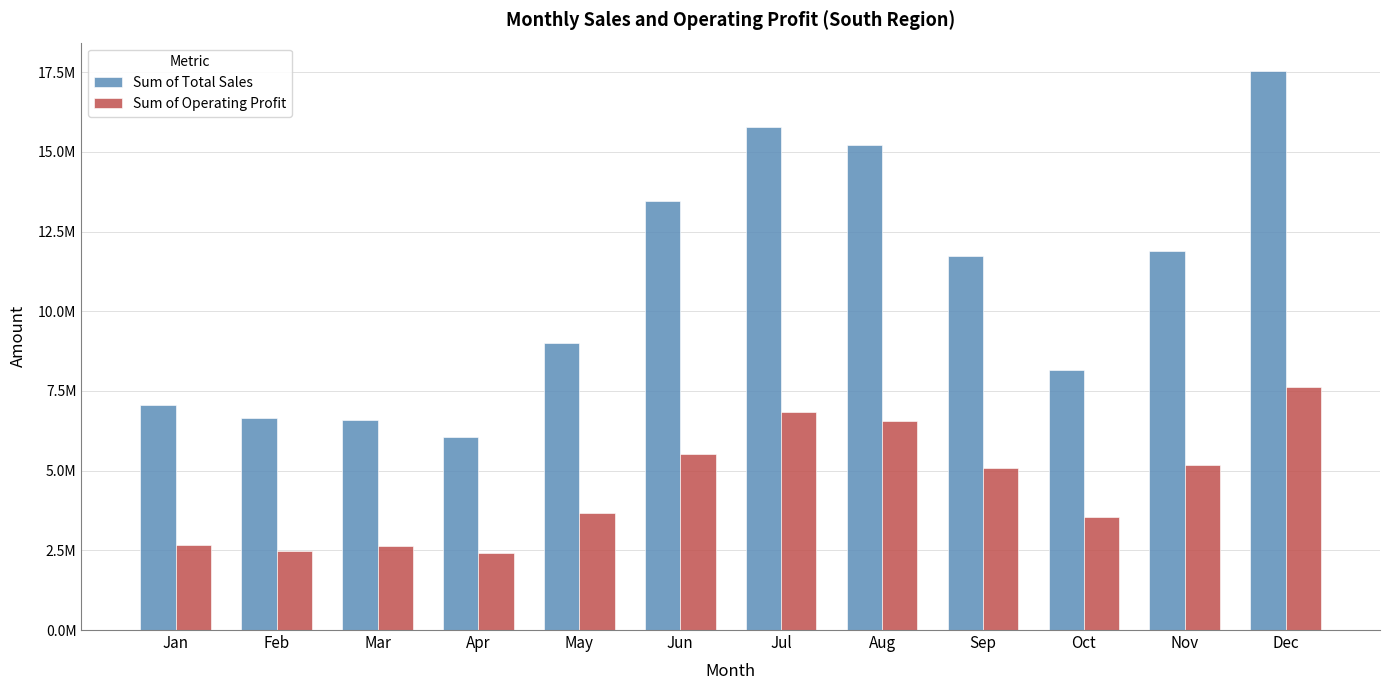

Which has a higher value, Jan or Apr?

Jan